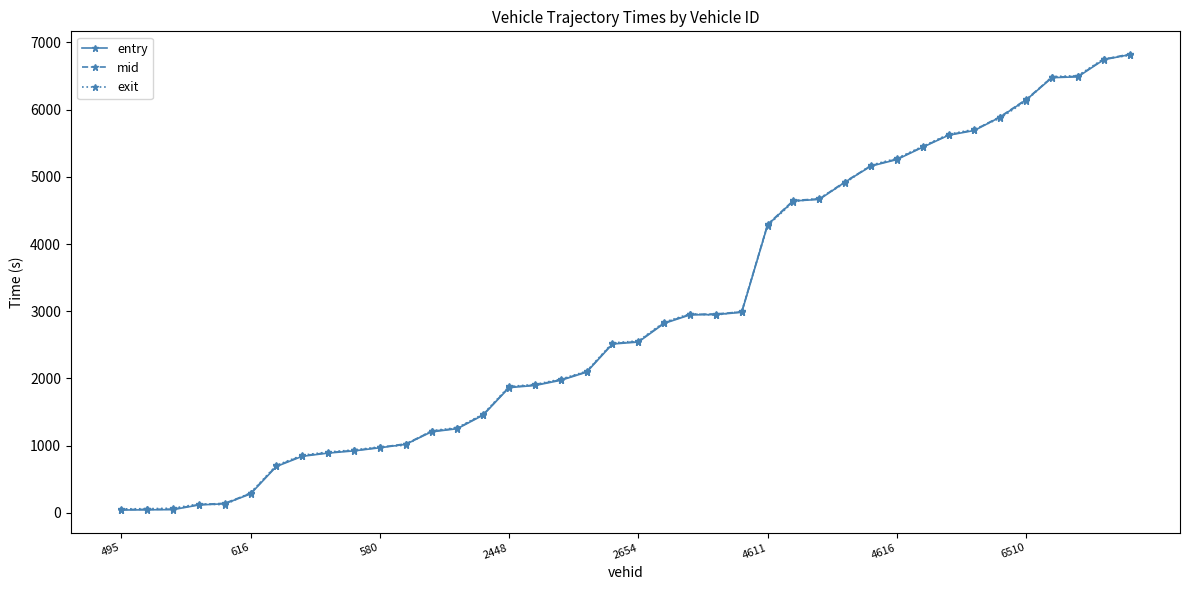

True or false: exit has more than 1 interior local peaks.

True